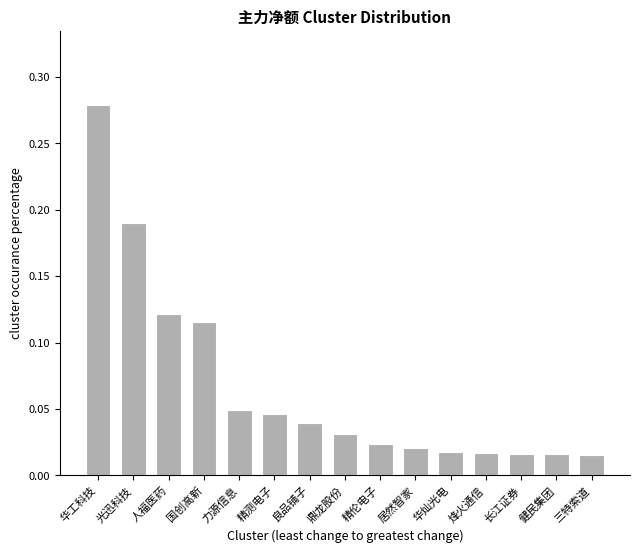

What is the sum of all values?

1.0